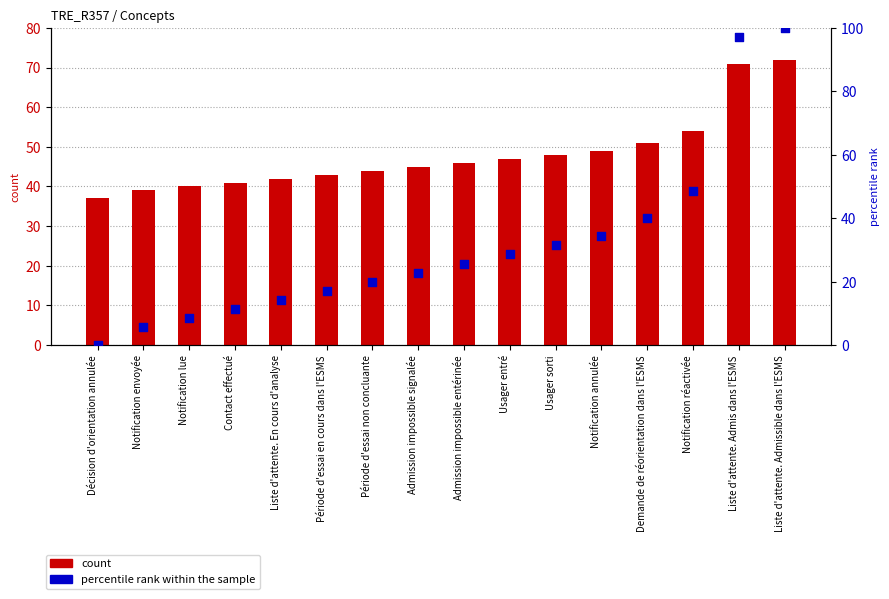

Which series has the largest total across all categories?

count